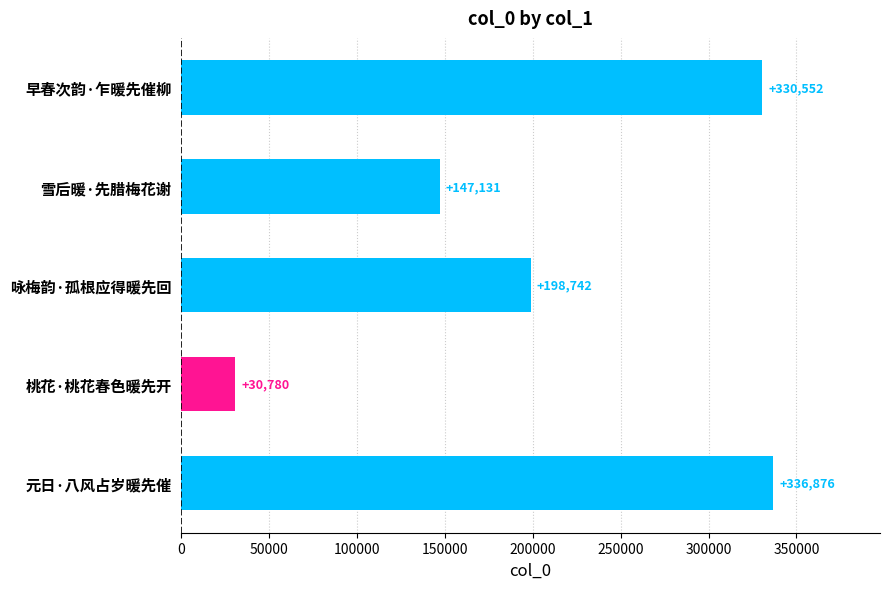

Which has a higher value, 元日·八风占岁暖先催 or 雪后暖·先腊梅花谢?

元日·八风占岁暖先催